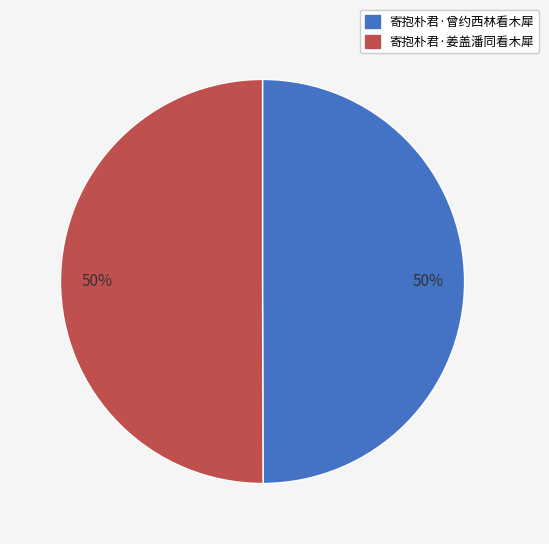

The 寄抱朴君·姜盖潘同看木犀 slice represents 40% of the pie. True or false?

False